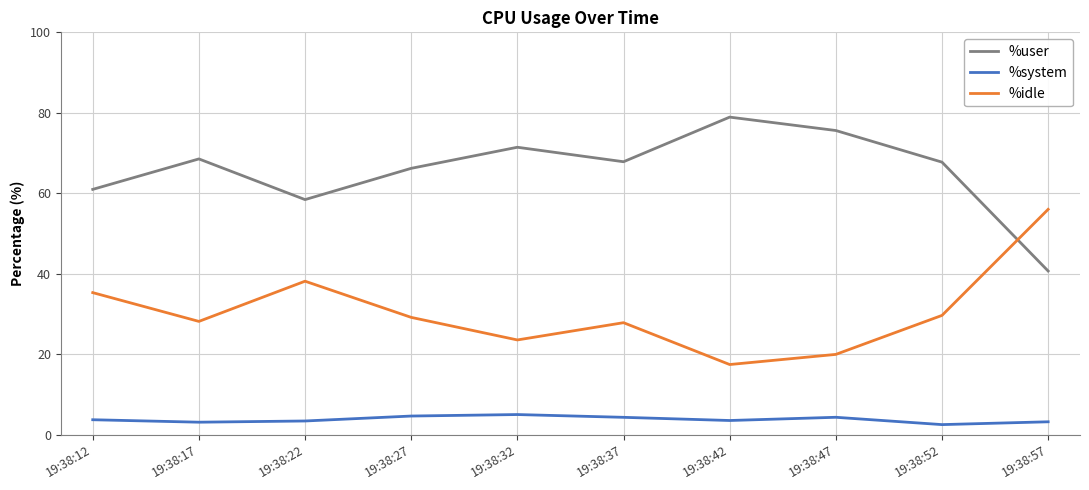

Which category has the lowest value in the %user series?

19:38:57